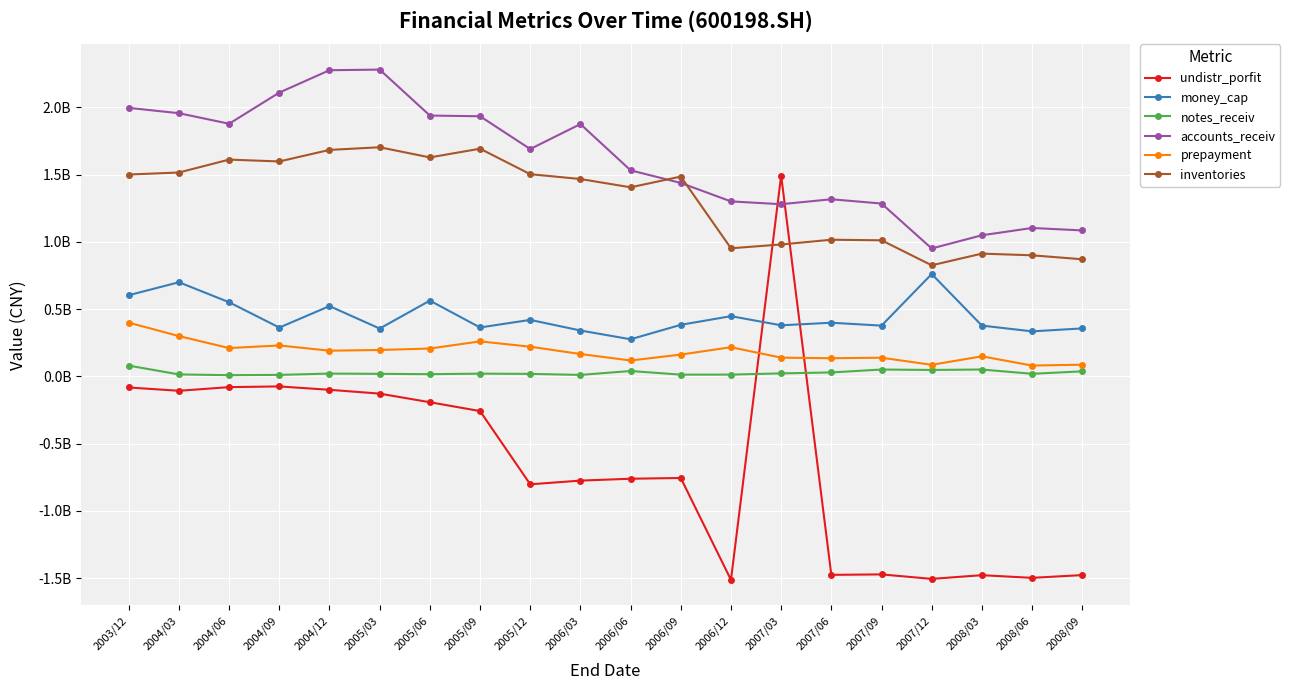

What position from the right is 2006/03?

11